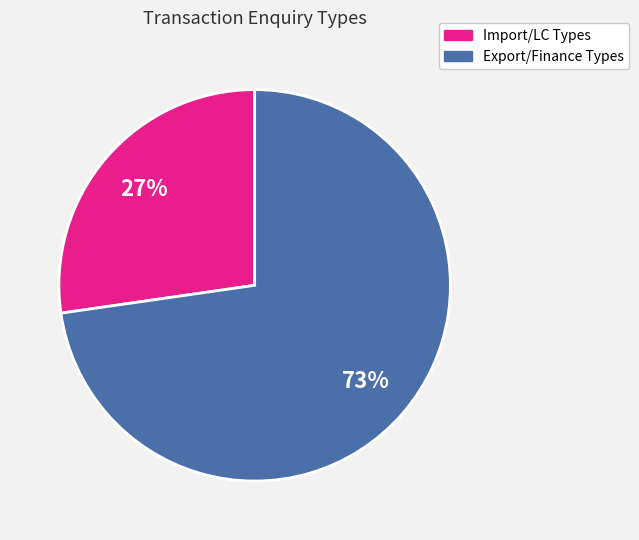

To the nearest percent, what is the average slice percentage?

50%